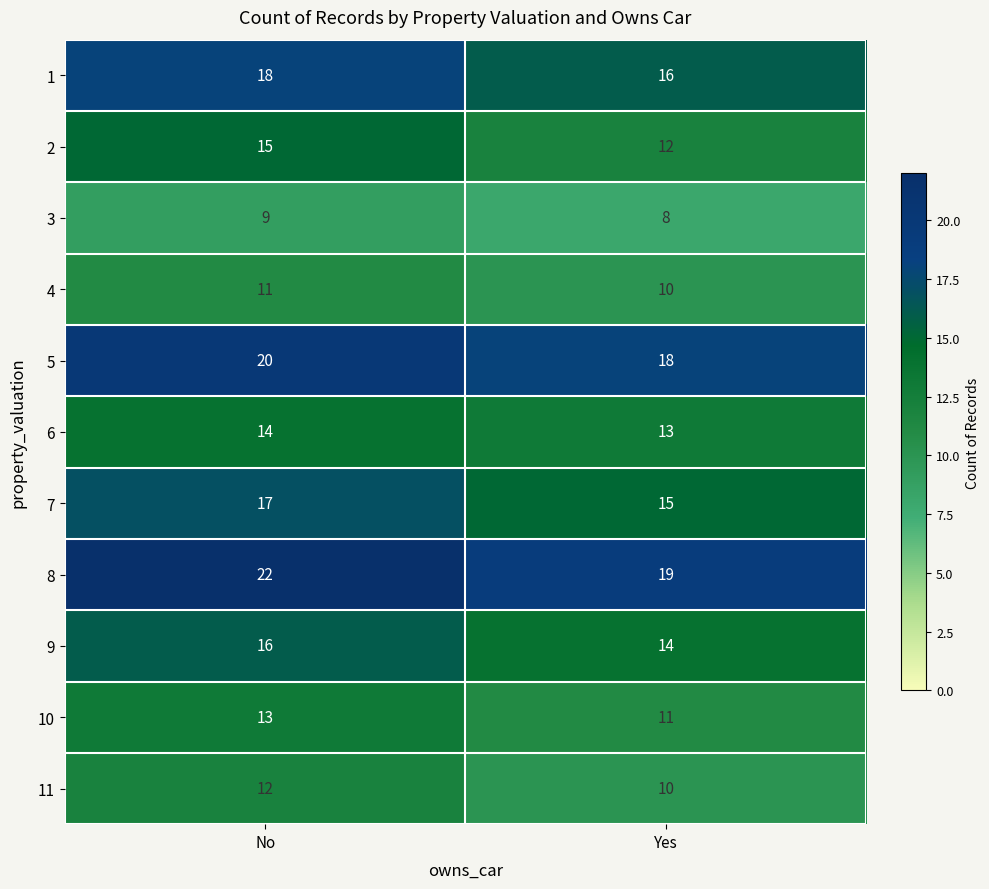

What is the sum of all 7 values?

32